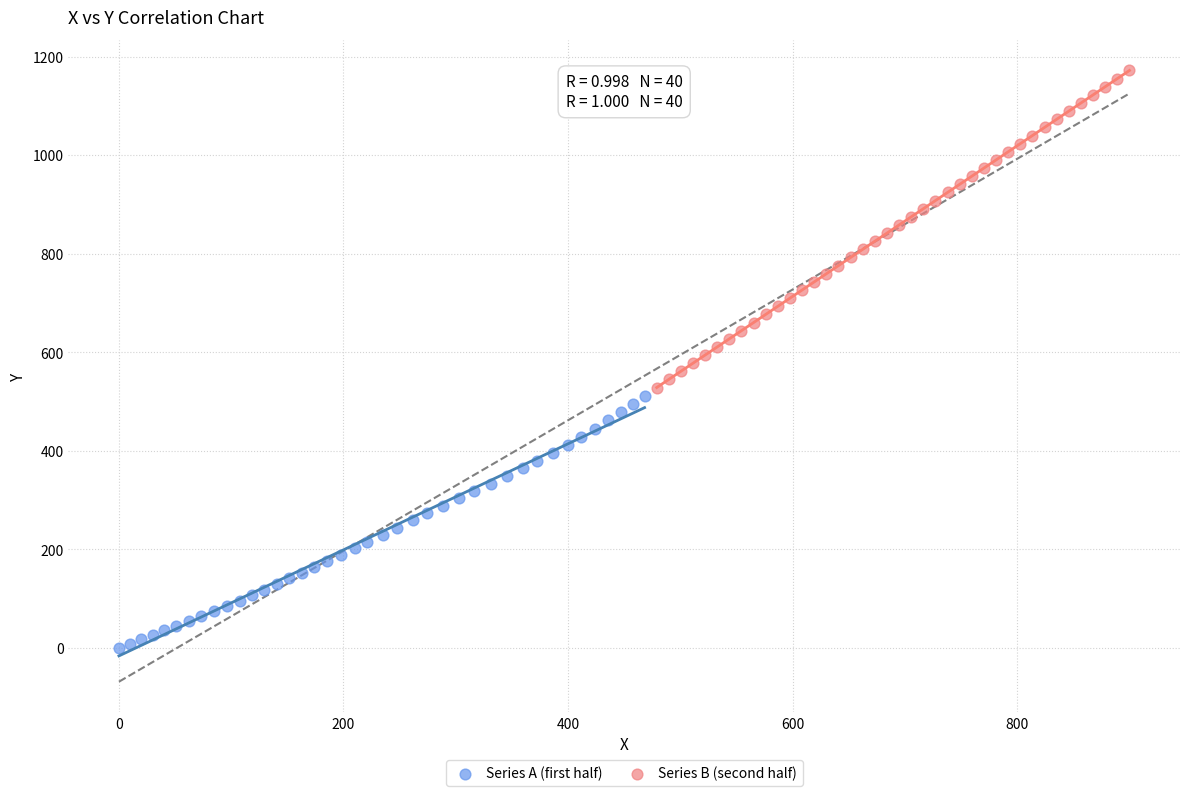

Which series contains the lowest Y value?

Series A (first half)